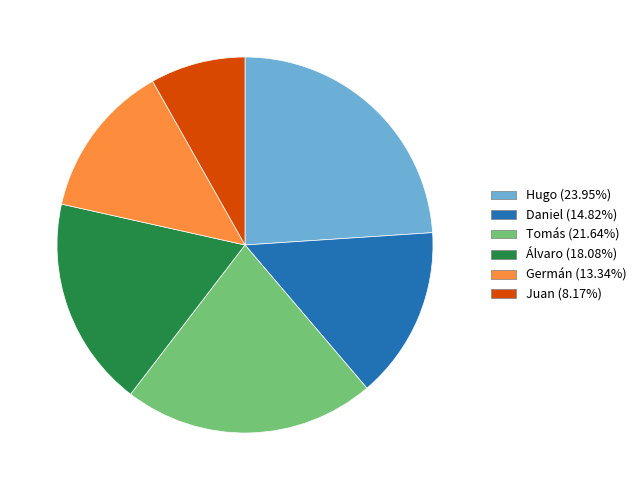

Rank the categories by value from lowest to highest.

Juan, Germán, Daniel, Álvaro, Tomás, Hugo